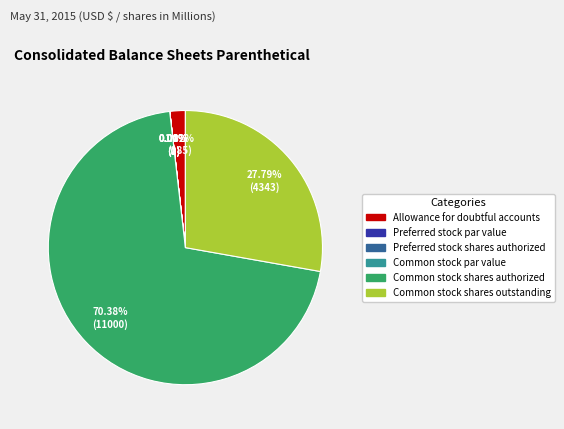

Does any single category account for the majority?

Yes